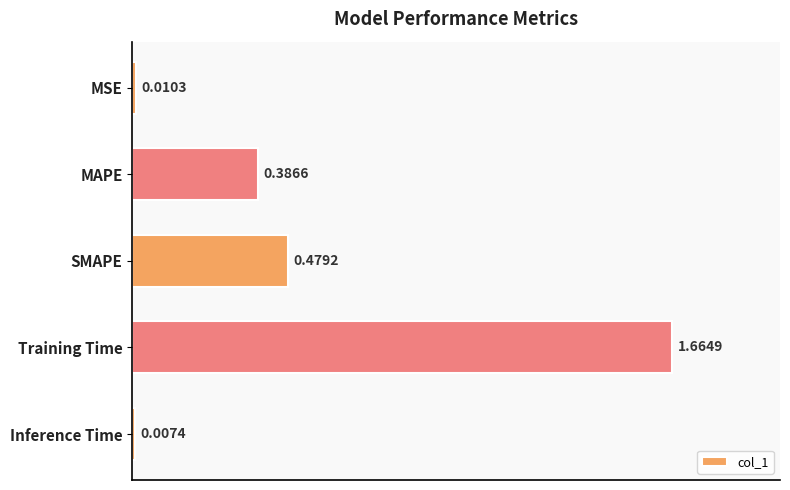

Rank the categories by value from highest to lowest.

Training Time, SMAPE, MAPE, MSE, Inference Time